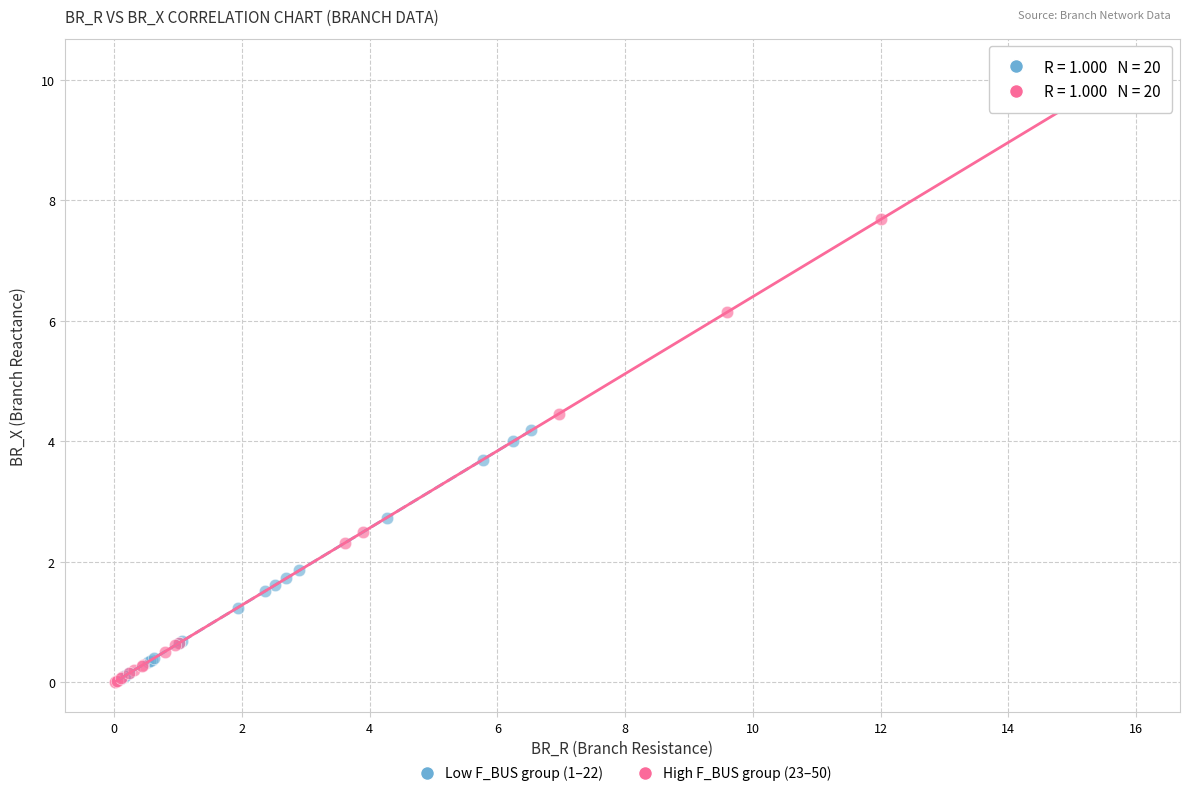

Which series has the largest Y range (max minus min)?

High F_BUS group (23–50)